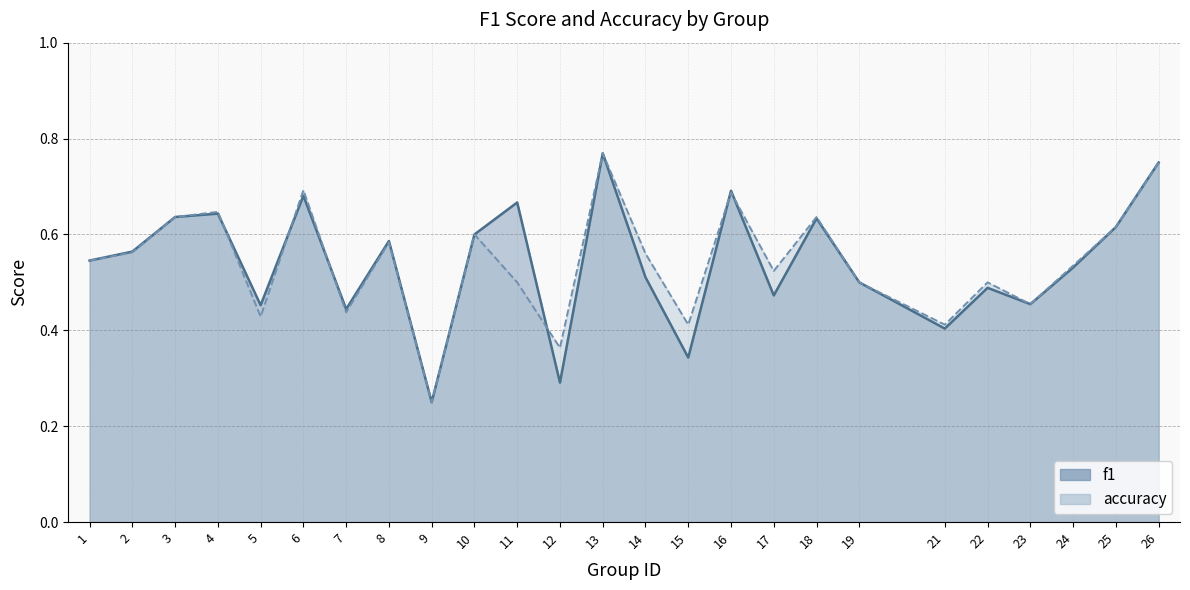

Which category has the lowest value across all series?

9